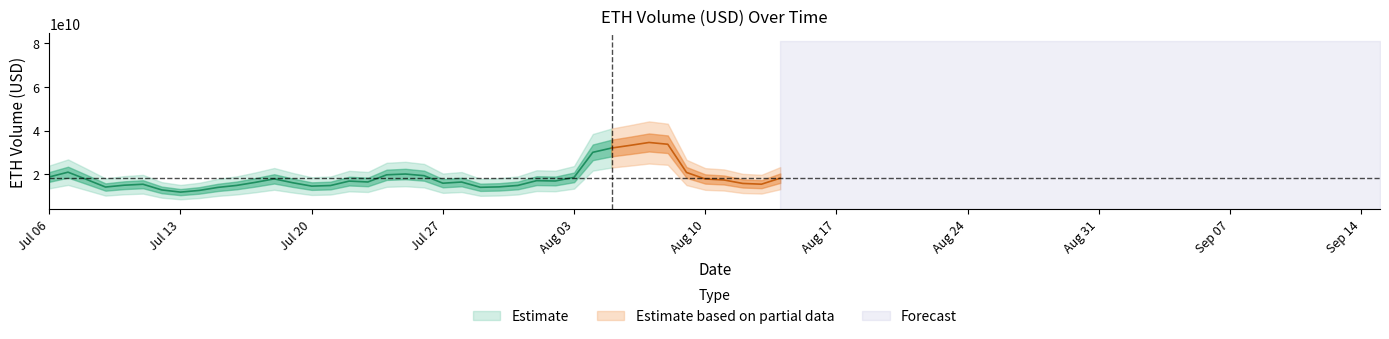

Is it true that the value at 2024-07-11 is 14523237728.6?

True